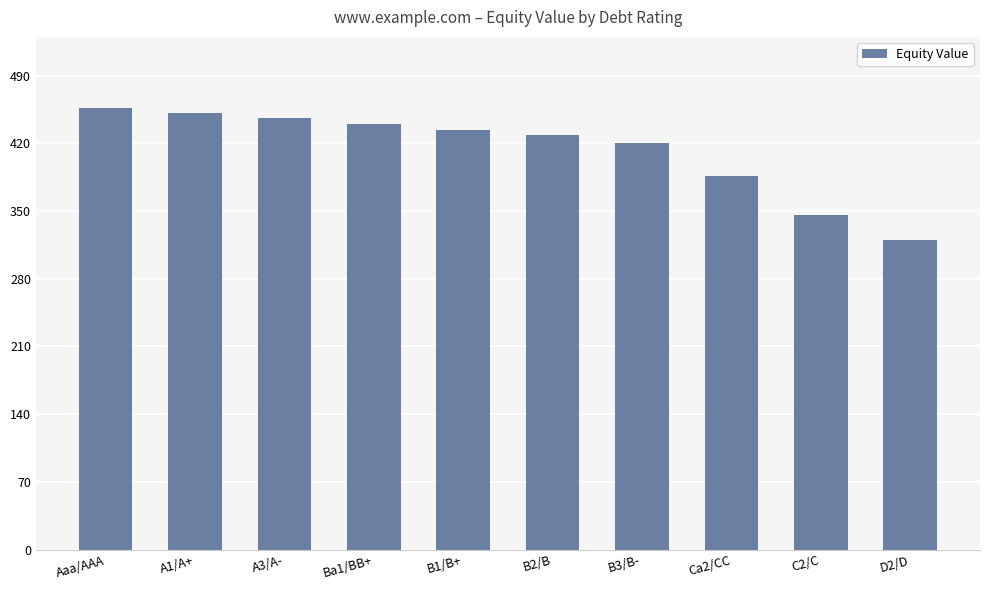

What is the label of the 1st bar from the right?

D2/D